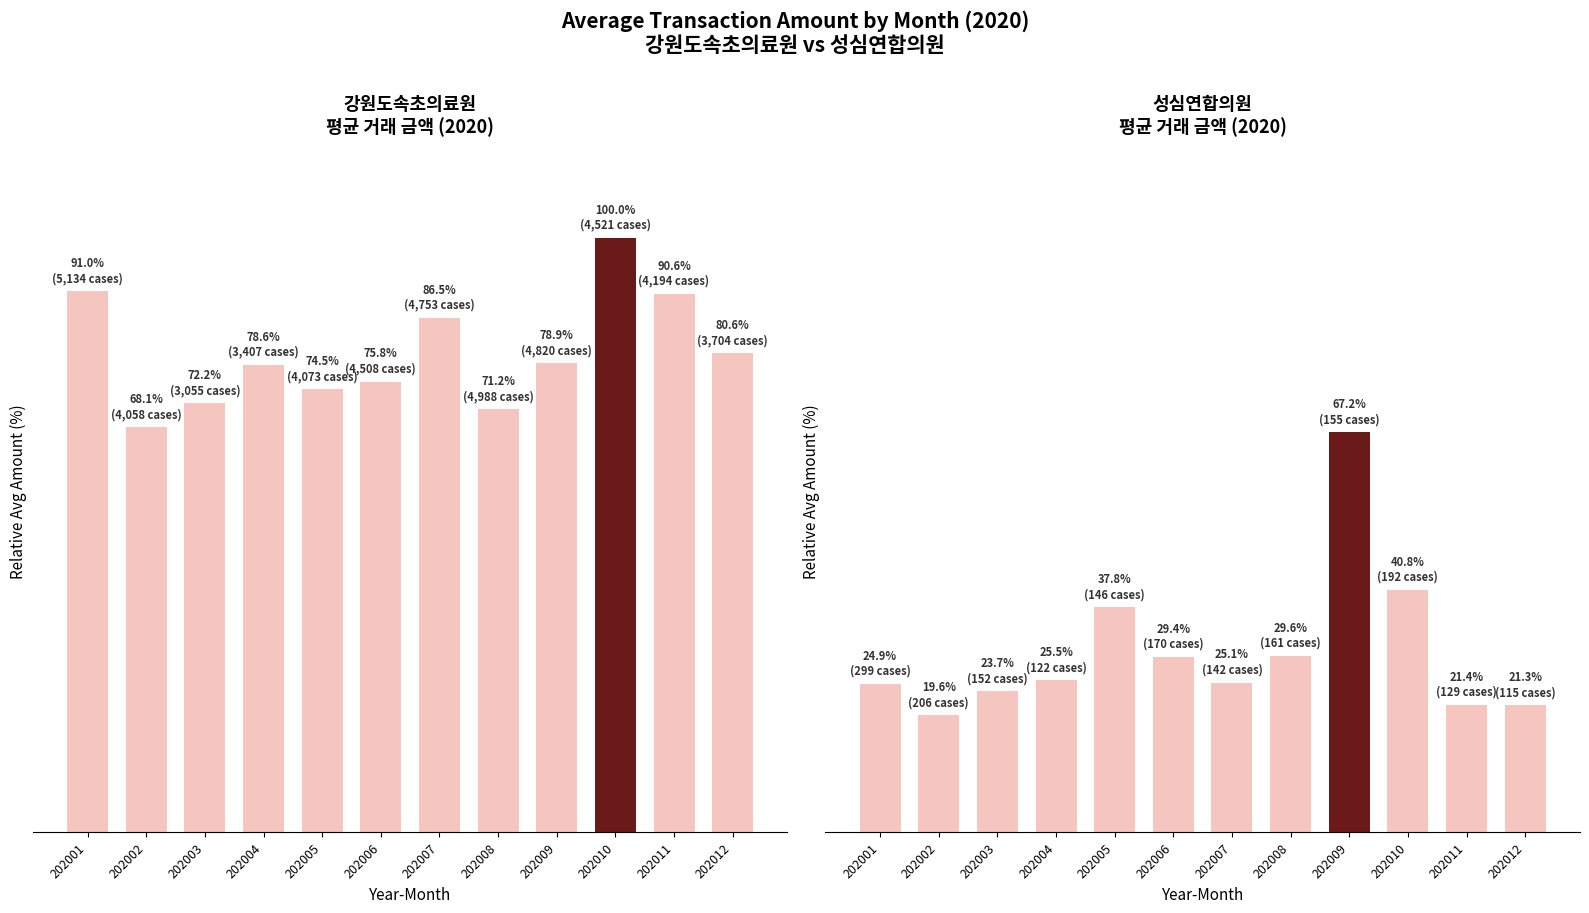

Is it true that 강원도속초의료원 AVG_AMT equals 91.0 at 202001?

True